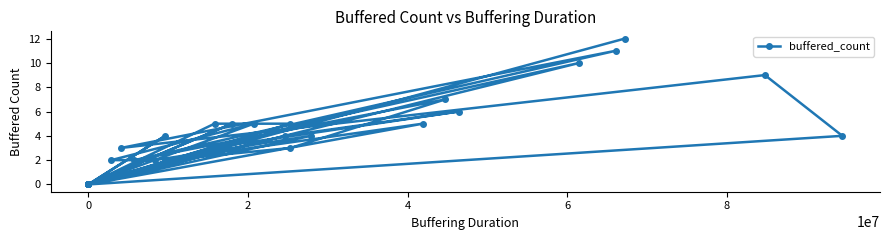

Does the chart display data point markers on the line(s)?

Yes